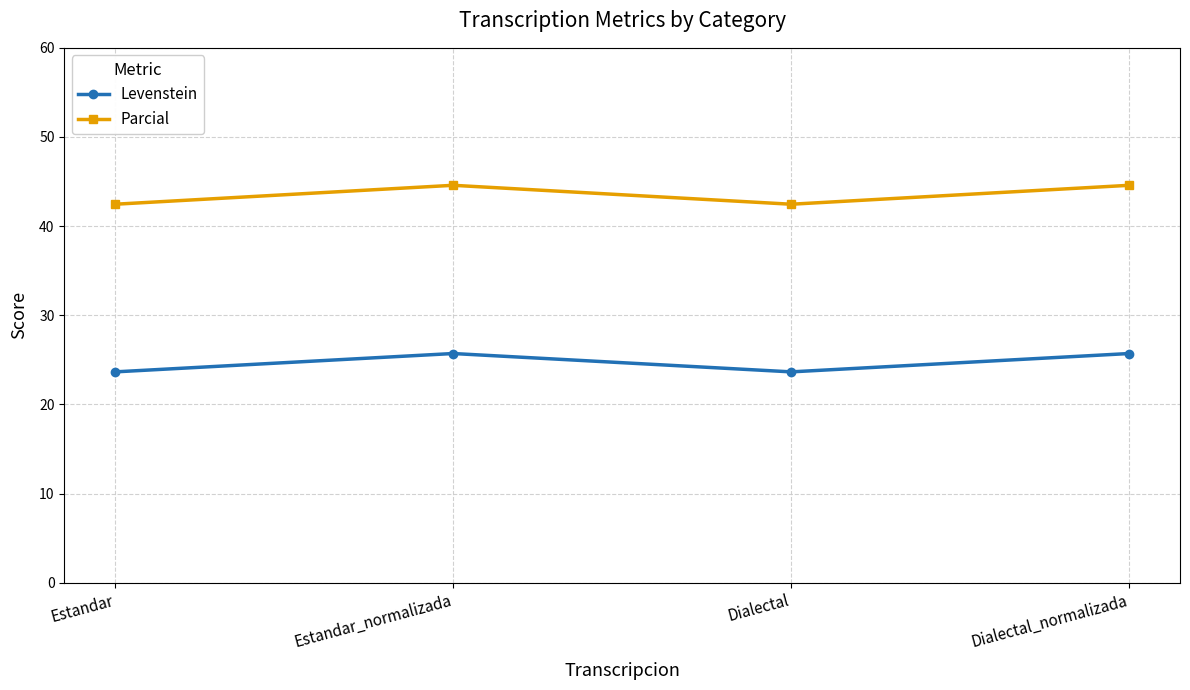

Is it true that Parcial equals 44.6 at Estandar_normalizada?

True